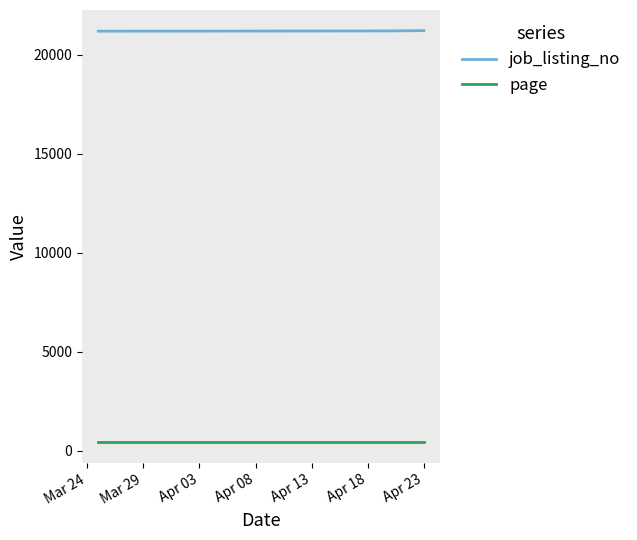

What is the maximum value for job_listing_no?

21230.0